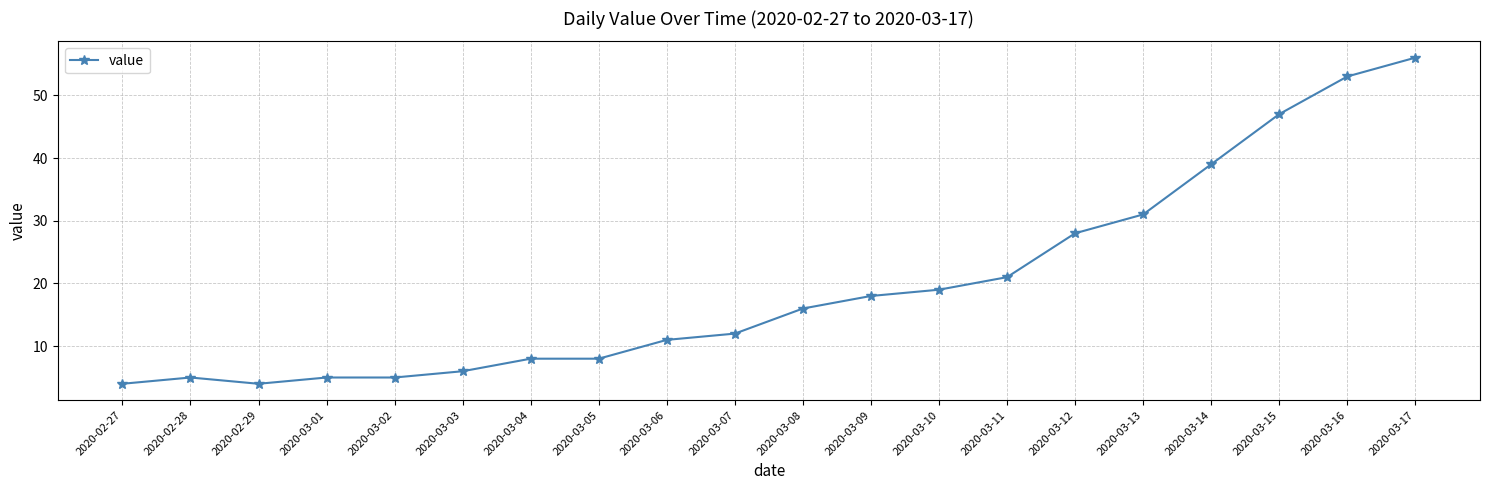

The chart shows a value of 52 at 2020-03-13. True or false?

False